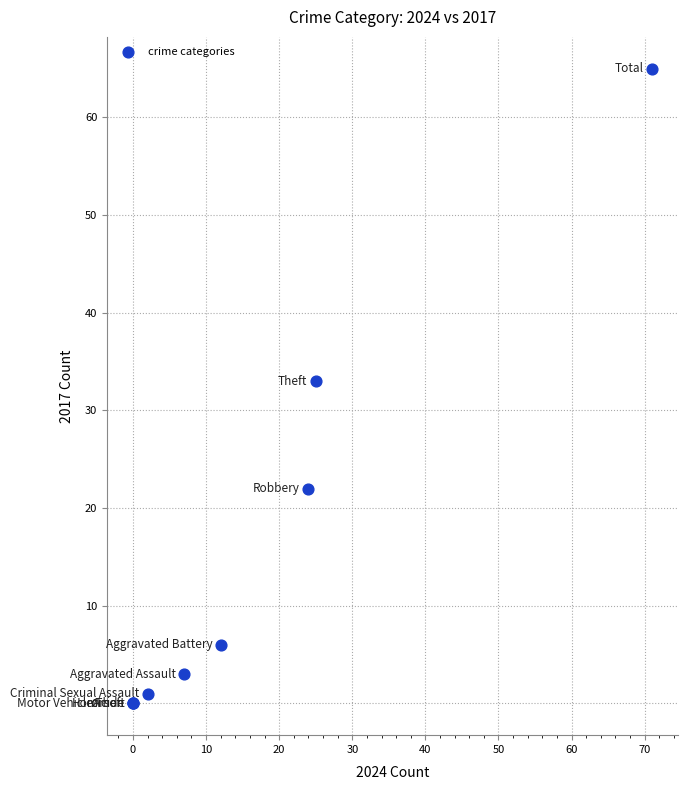

What Y value in the scatter plot is closest to 32?

33